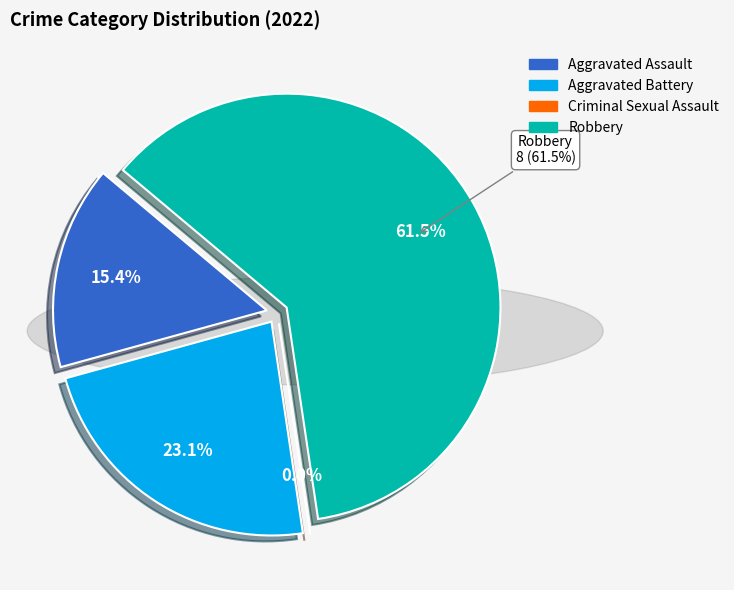

Rank the categories by value from highest to lowest.

Robbery, Aggravated Battery, Aggravated Assault, Criminal Sexual Assault